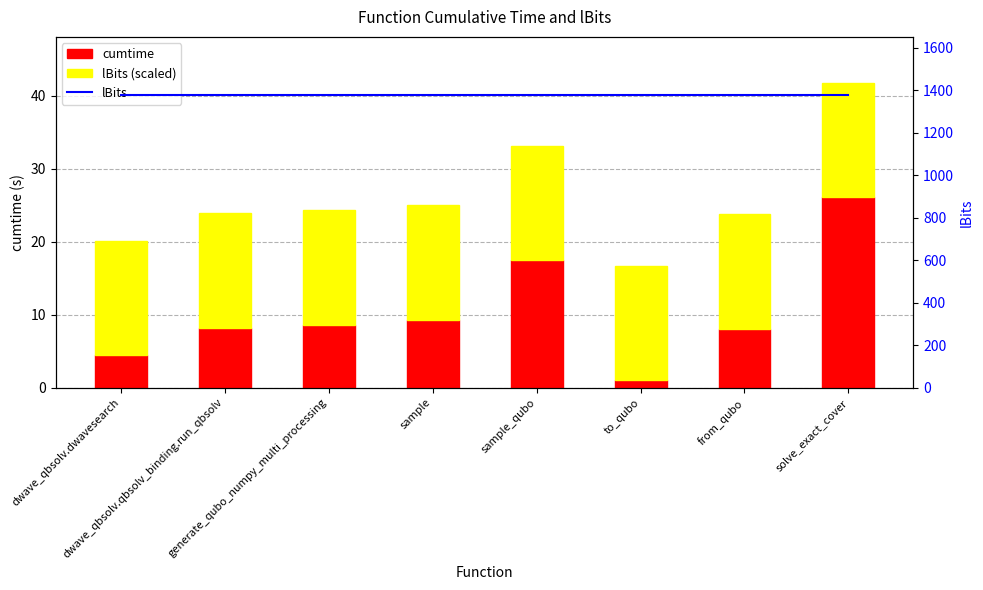

How many values in the cumtime series are below 8?

2